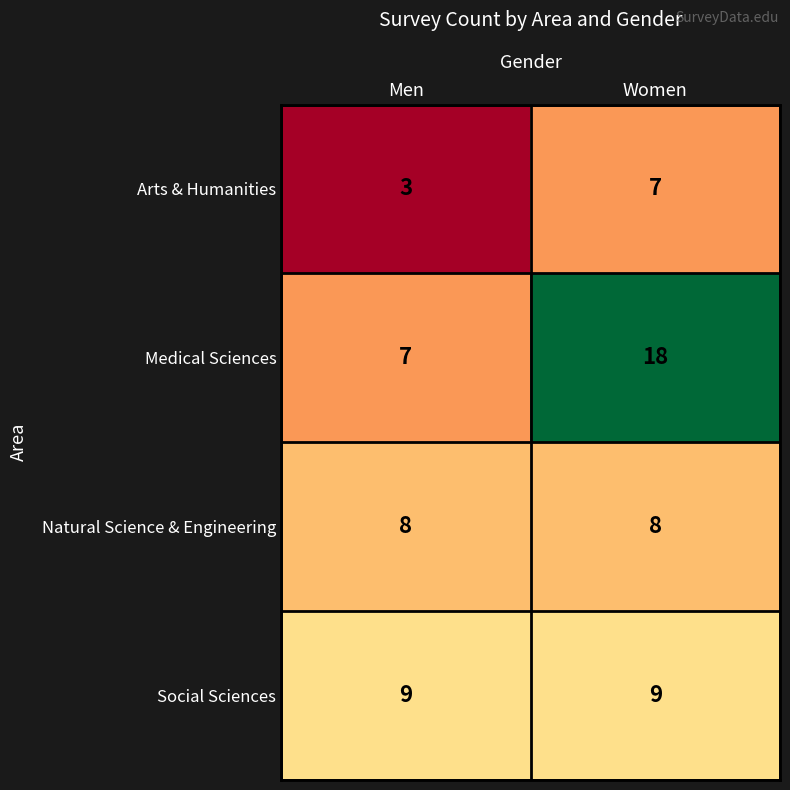

Rank the series by their maximum value, from highest to lowest.

Medical Sciences, Social Sciences, Natural Science & Engineering, Arts & Humanities